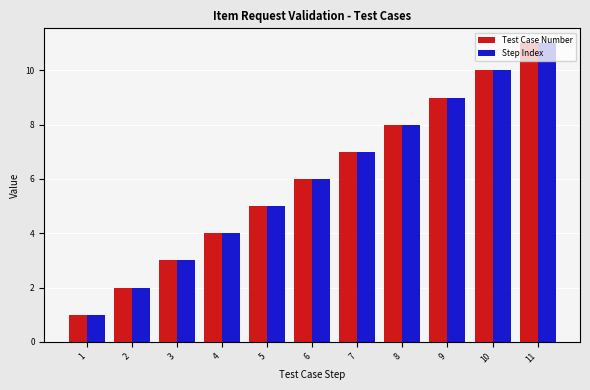

The Step Index series shows 4 at 4. True or false?

True